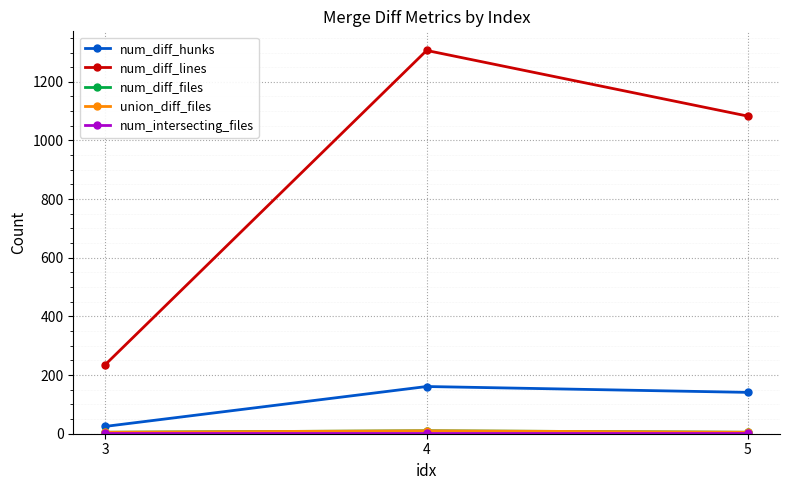

What value does the num_diff_files series have at 5?

5